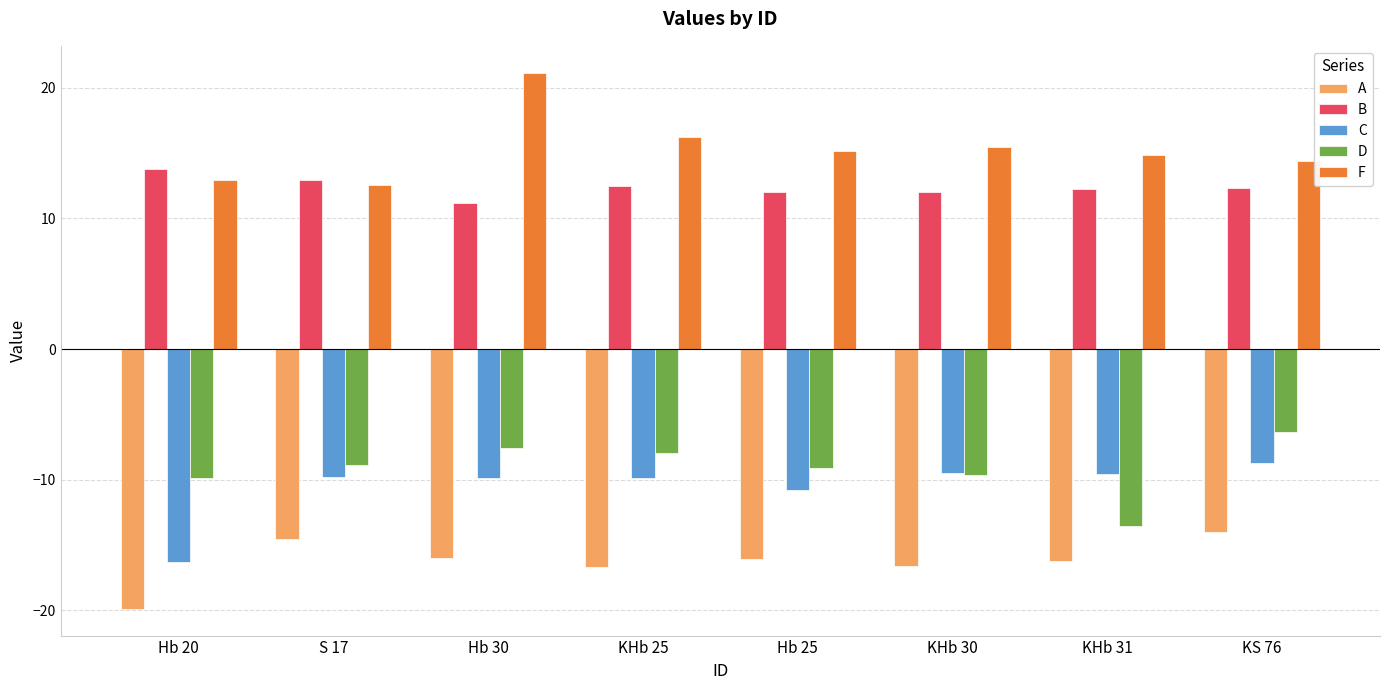

What is the difference between the highest and lowest values at KS 76?

28.4